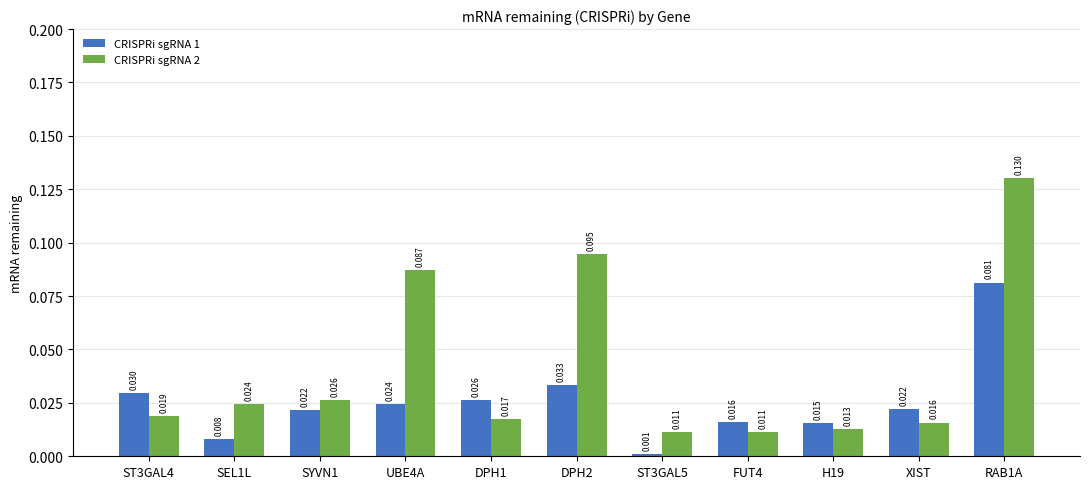

What are all the series names shown in the legend?

CRISPRi sgRNA 1, CRISPRi sgRNA 2